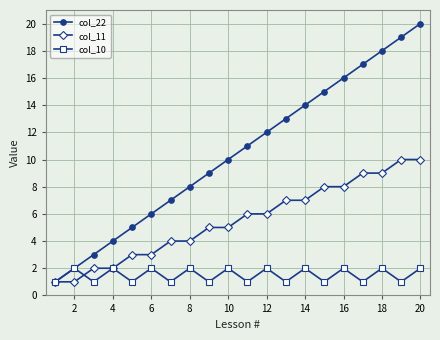

What is the difference between the maximum and second lowest values in the col_22 series?

18